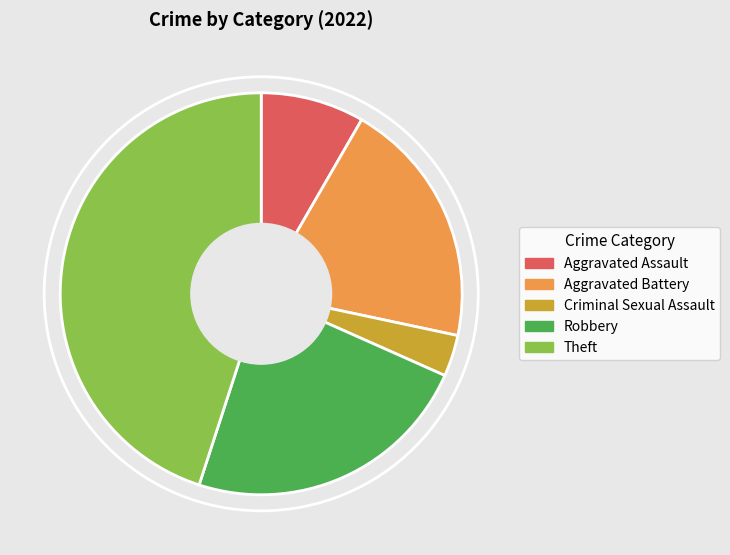

Rank the categories by value from highest to lowest.

Theft, Robbery, Aggravated Battery, Aggravated Assault, Criminal Sexual Assault